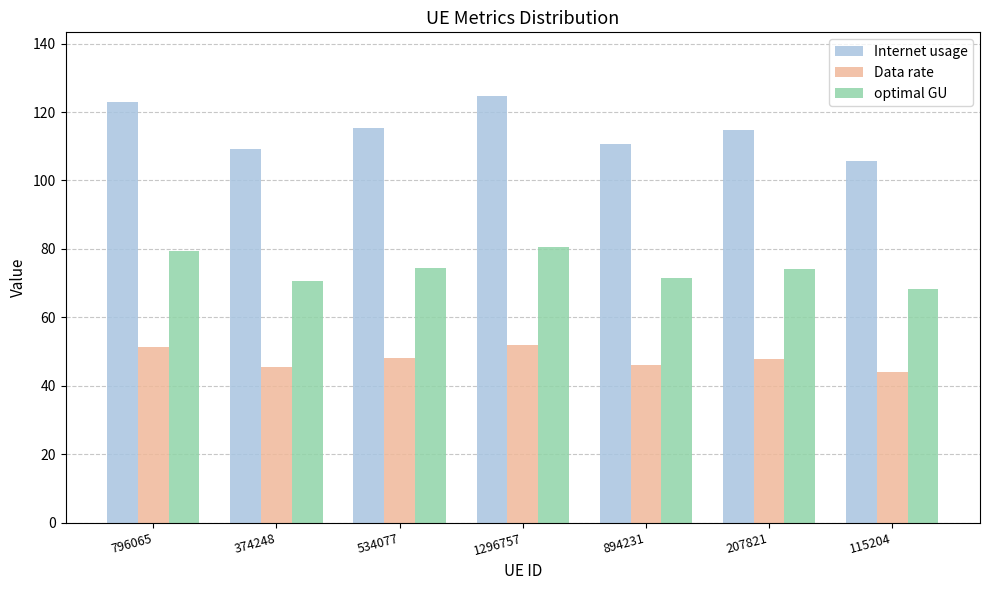

What is the total value across all series at 894231?

228.2